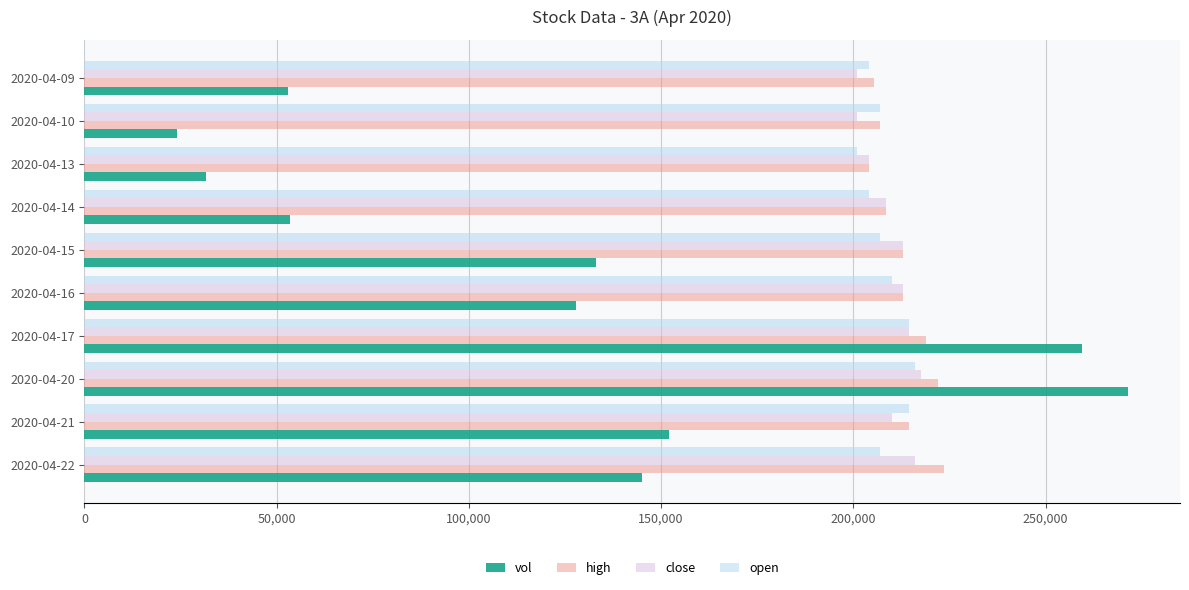

What are all the series names shown in the legend?

vol, high, close, open